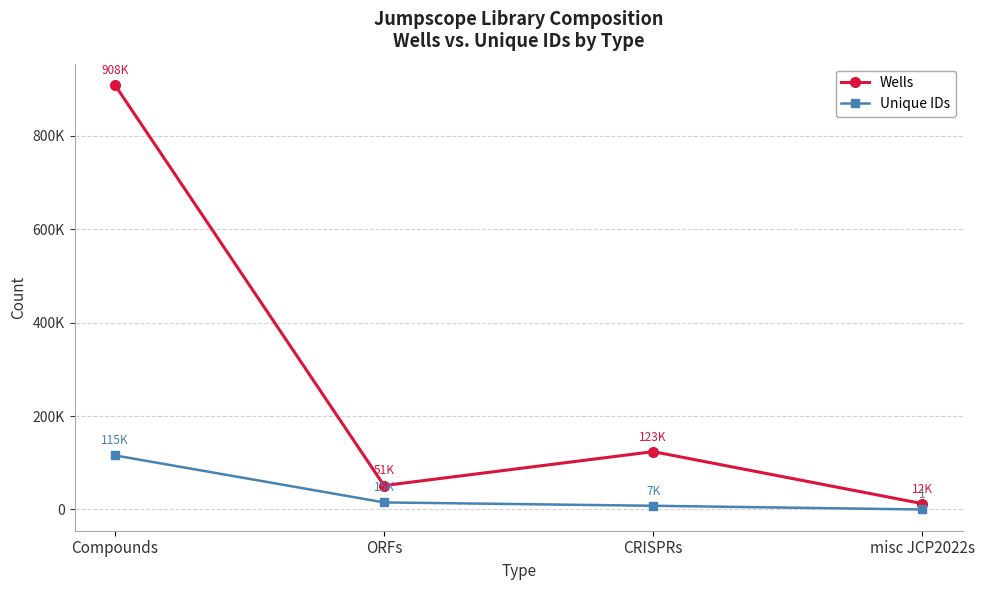

True or false: Wells and Unique IDs cross at least once.

False